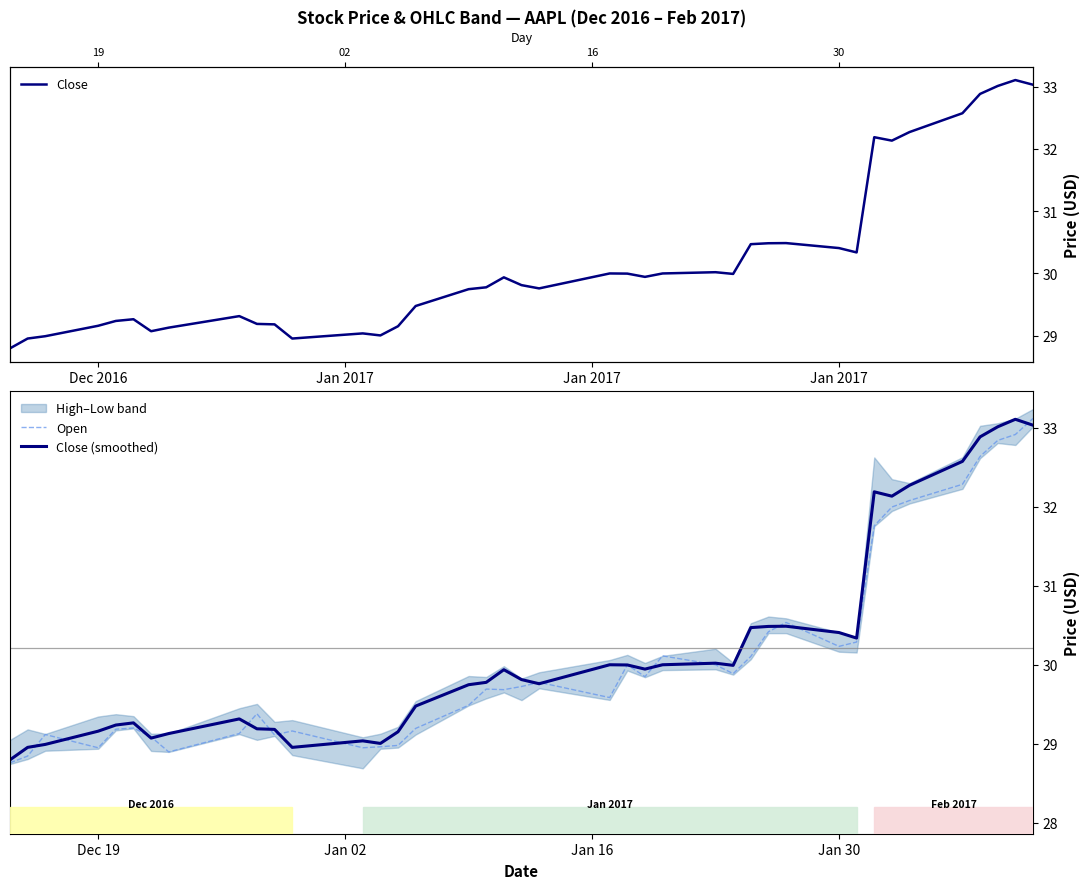

True or false: Close and Close (smoothed) cross at least once.

False